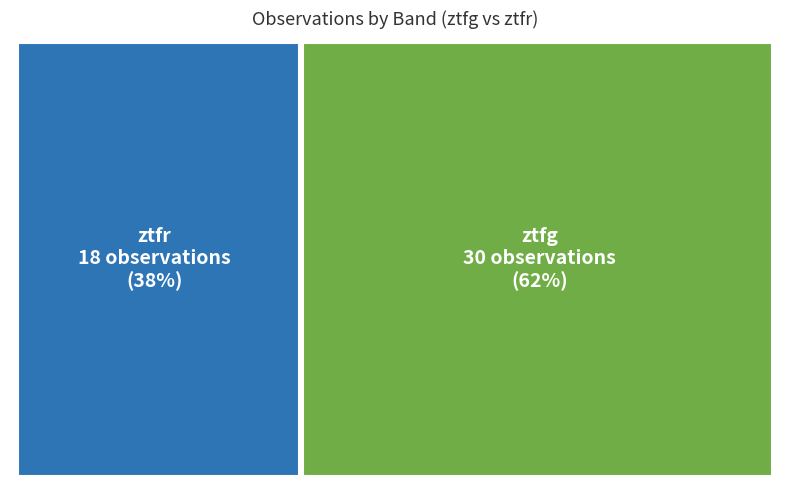

How many segments does this pie chart have?

2